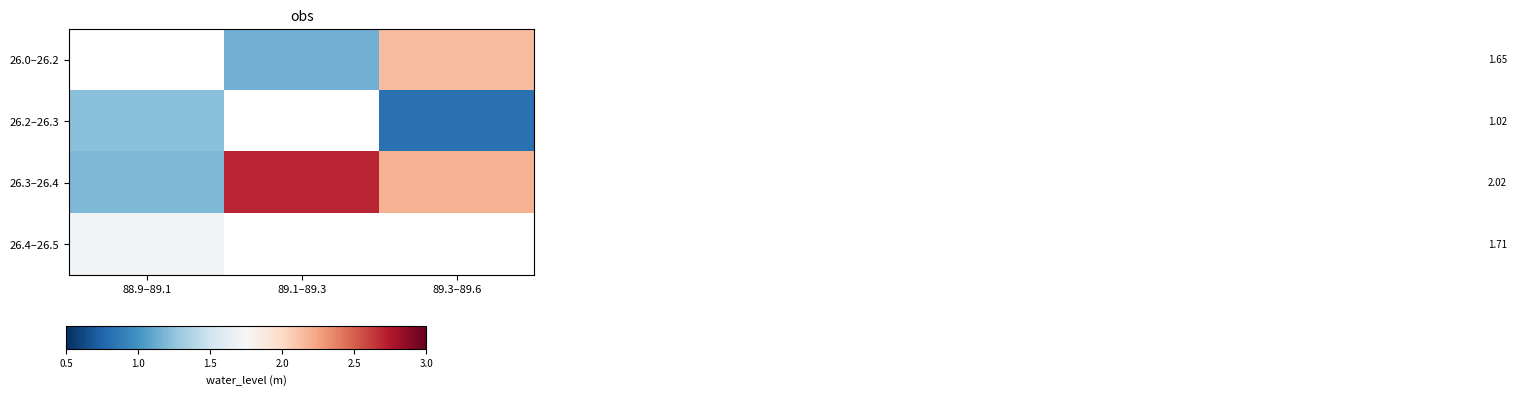

What is the smallest value displayed?

0.8